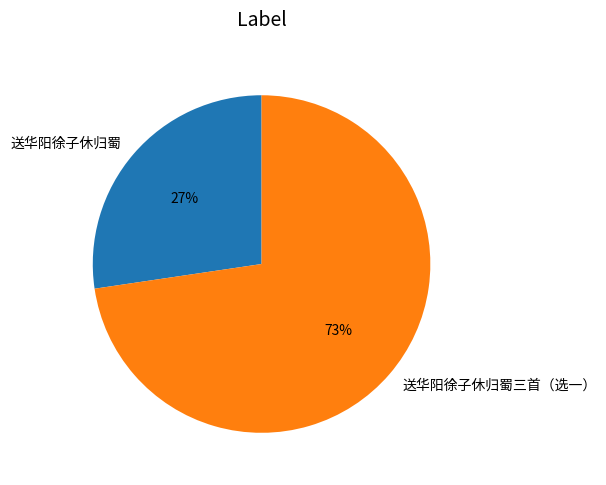

Which category has the biggest portion of the pie?

送华阳徐子休归蜀三首（选一）